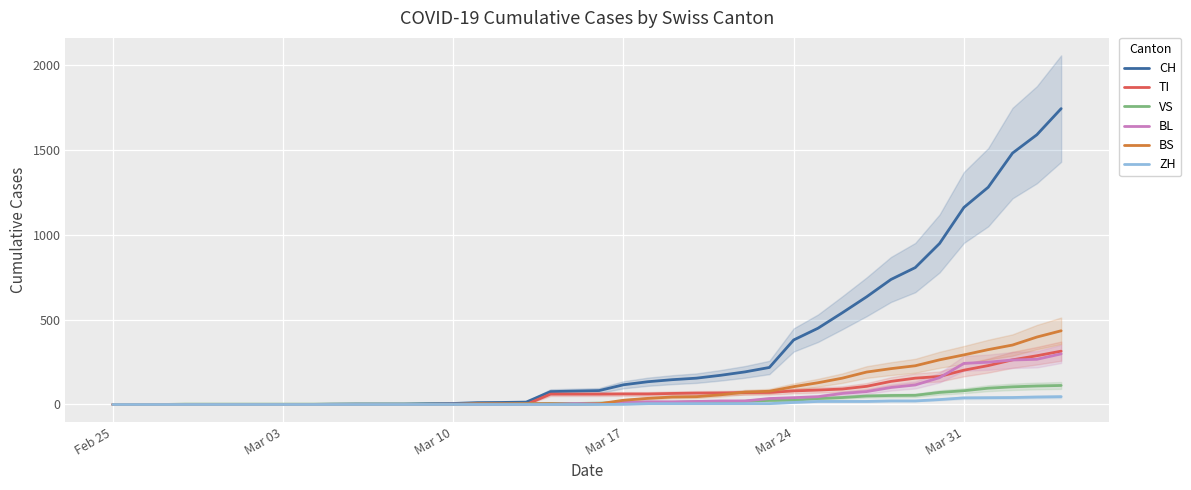

How many data points in VS are above 8?

19